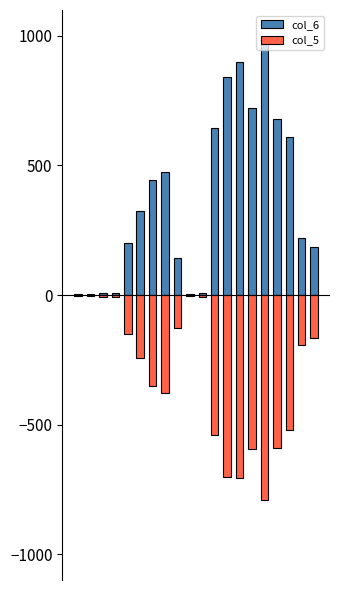

What is the value of the col_6 bar at the 15th from the left?

722.8